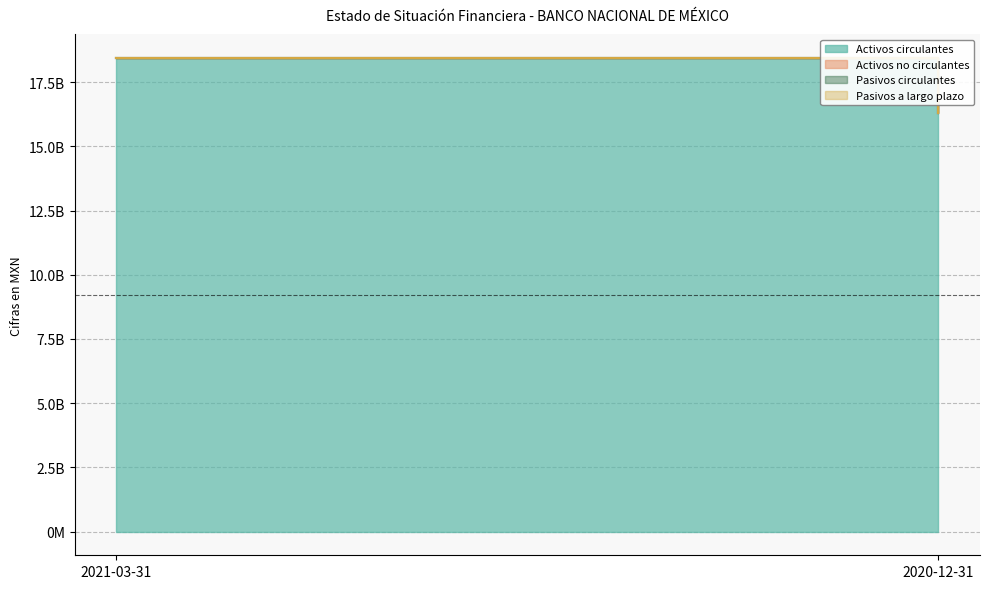

Count the number of data series in this chart.

4